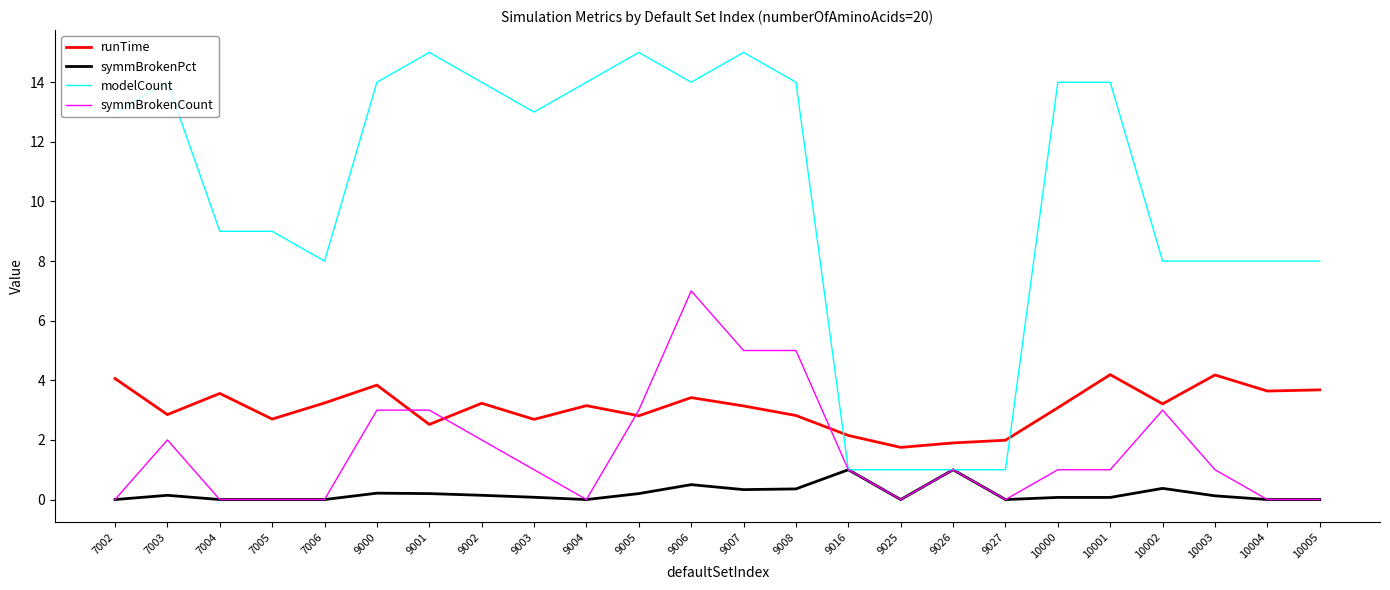

True or false: runTime has more than 2 points higher than both neighbors.

True